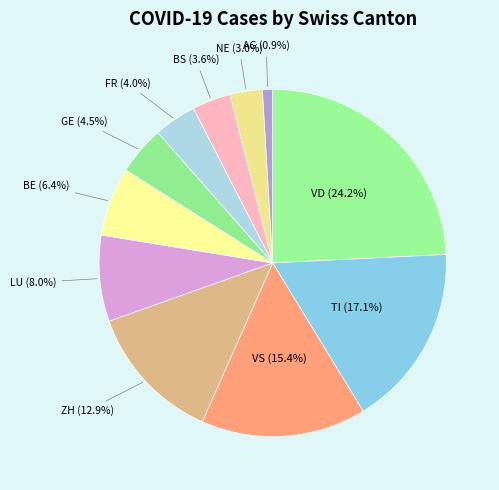

How many segments does this pie chart have?

11